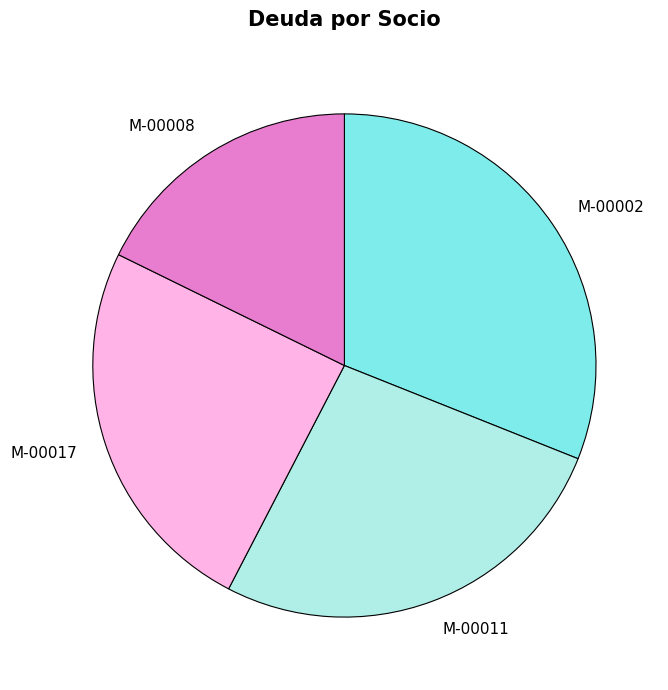

How many slices are in this pie chart?

4